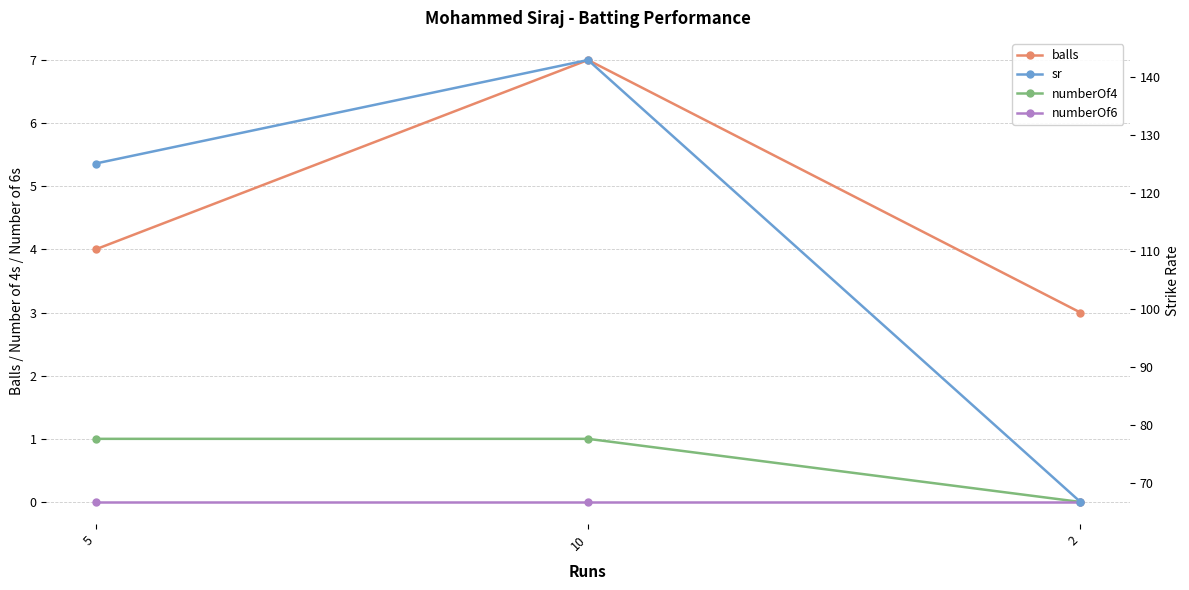

What is the label of the 2nd point from the left?

10